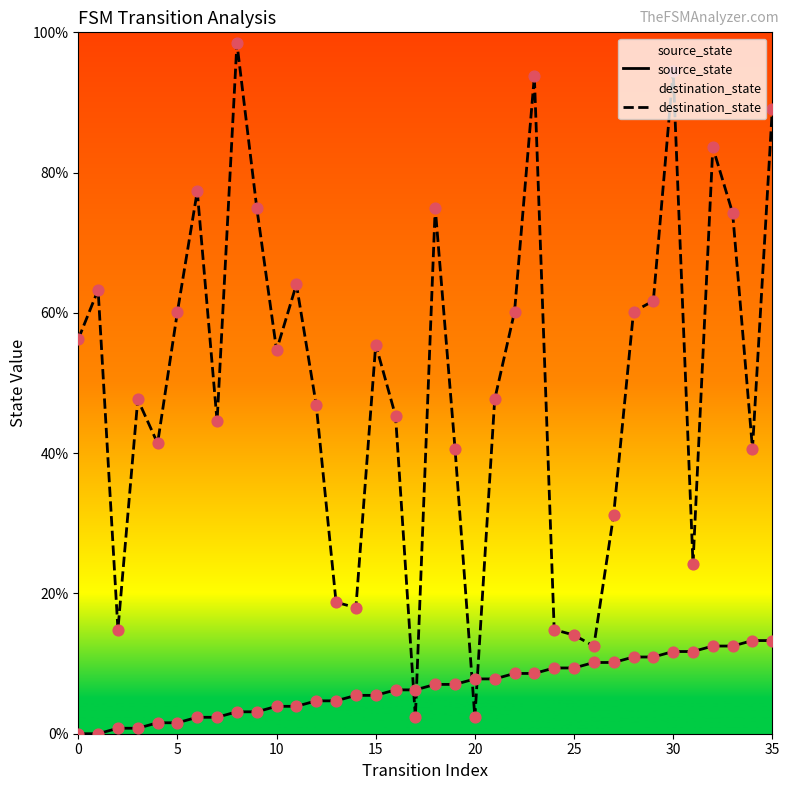

What are all the series names shown in the legend?

source_state, destination_state